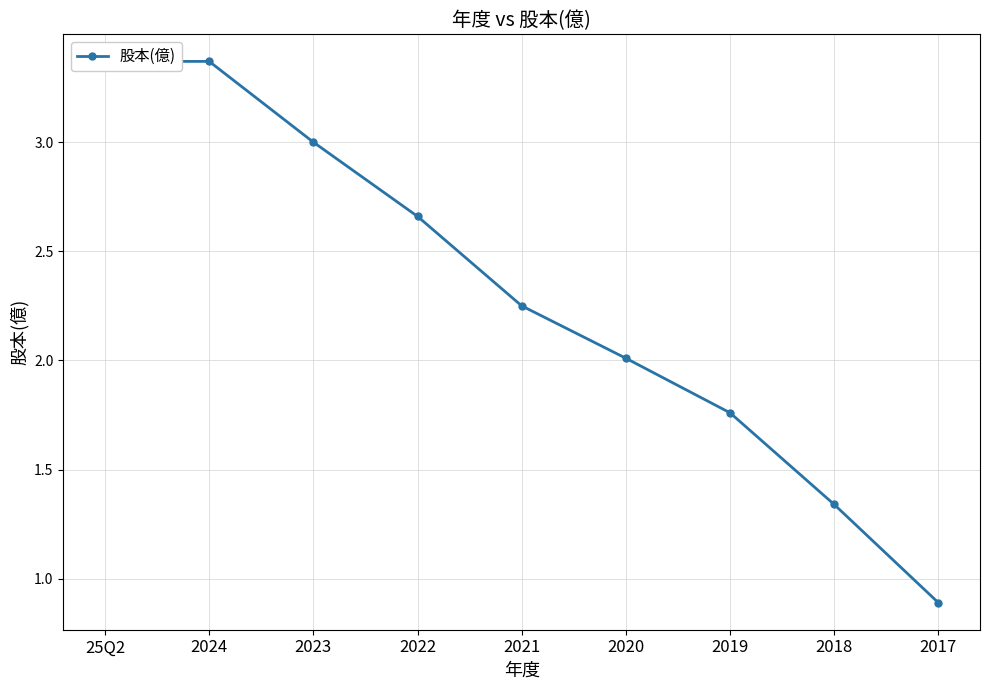

True or false: there are more than 2 points higher than both neighbors.

False